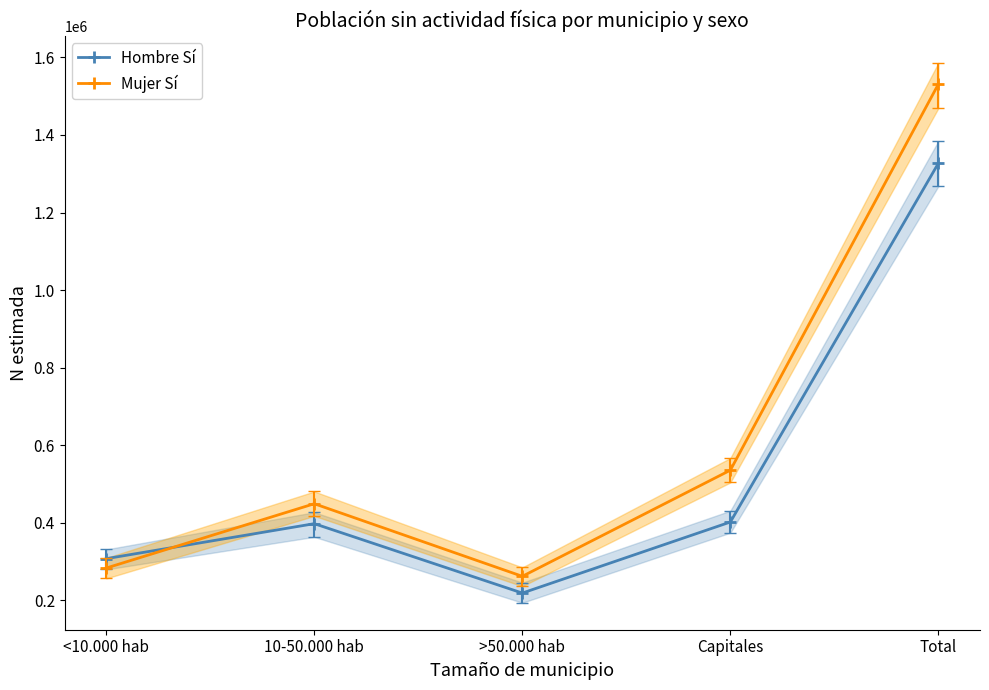

Is the value of Mujer Sí at Capitales greater than the value of Hombre Sí at Capitales?

Yes